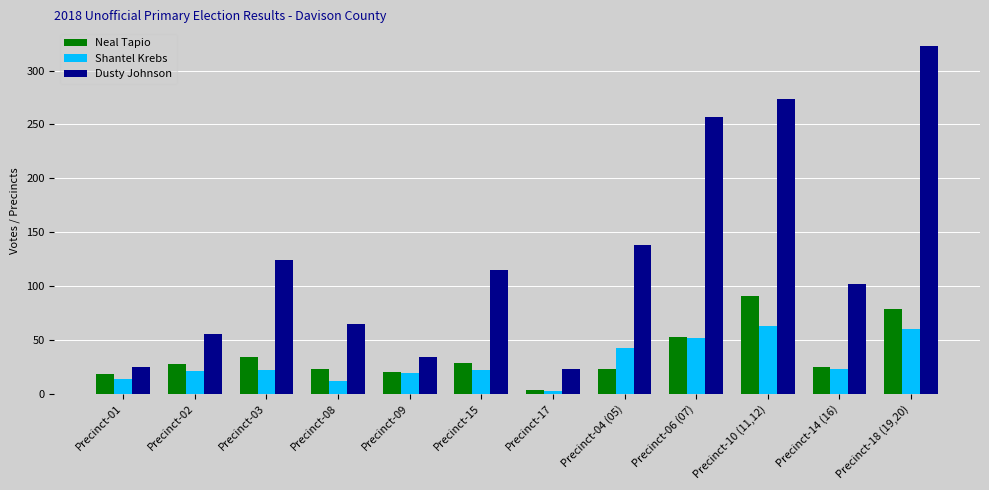

The value of Dusty Johnson at Precinct-03 is 124. True or false?

True